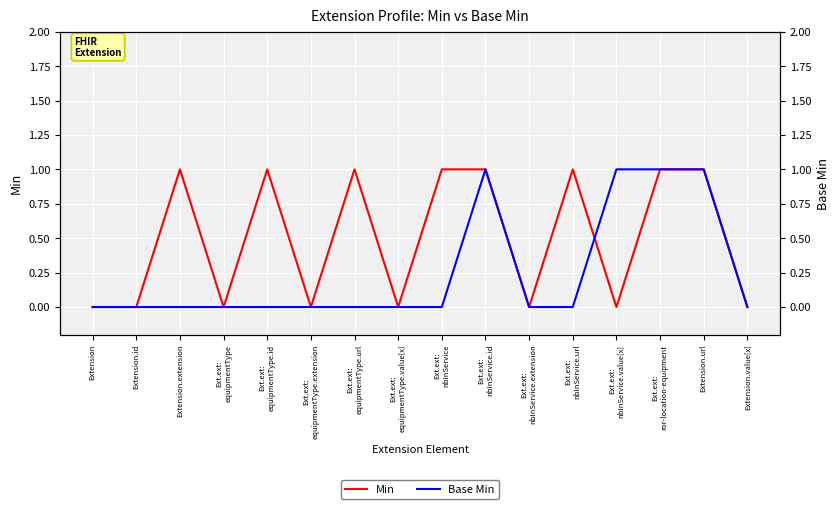

What are all the series names shown in the legend?

Min, Base Min